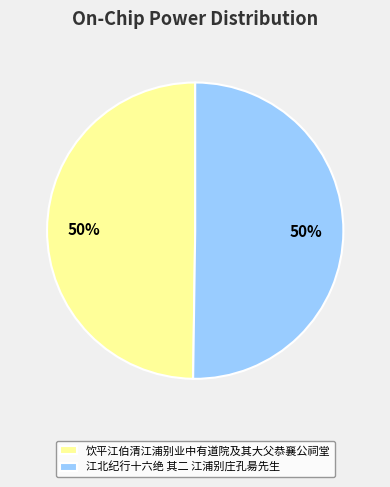

What percentage is the 饮平江伯清江浦别业中有道院及其大父恭襄公祠堂 slice, to the nearest percent?

50%